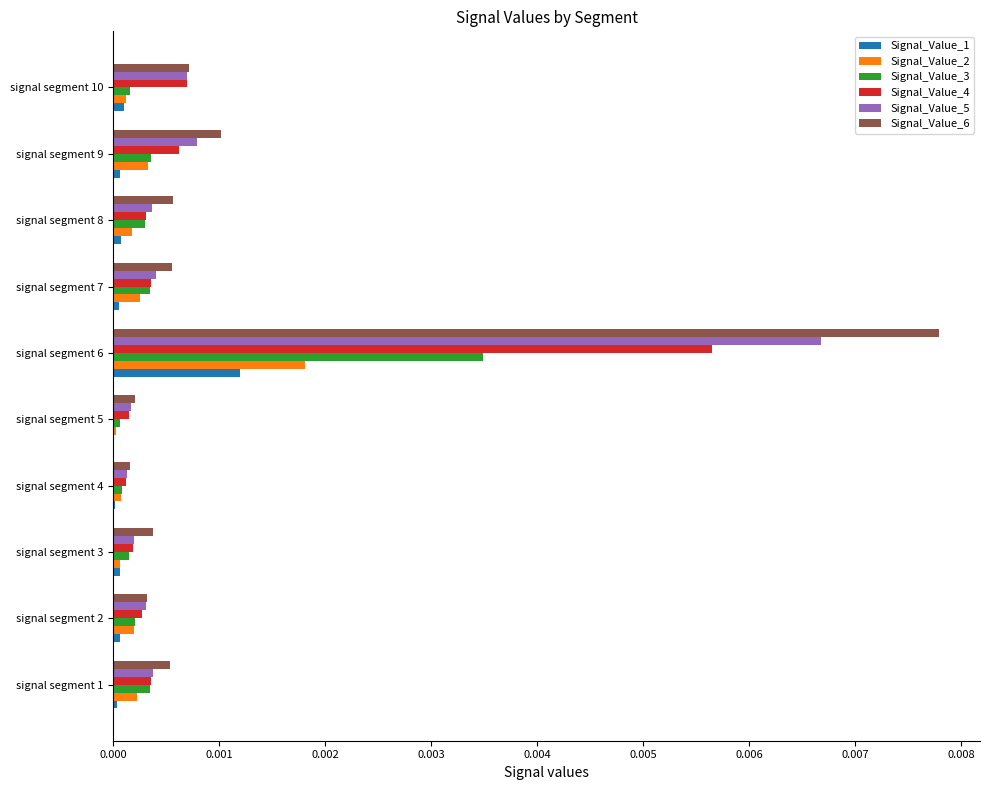

How many categories are shown in the chart?

10